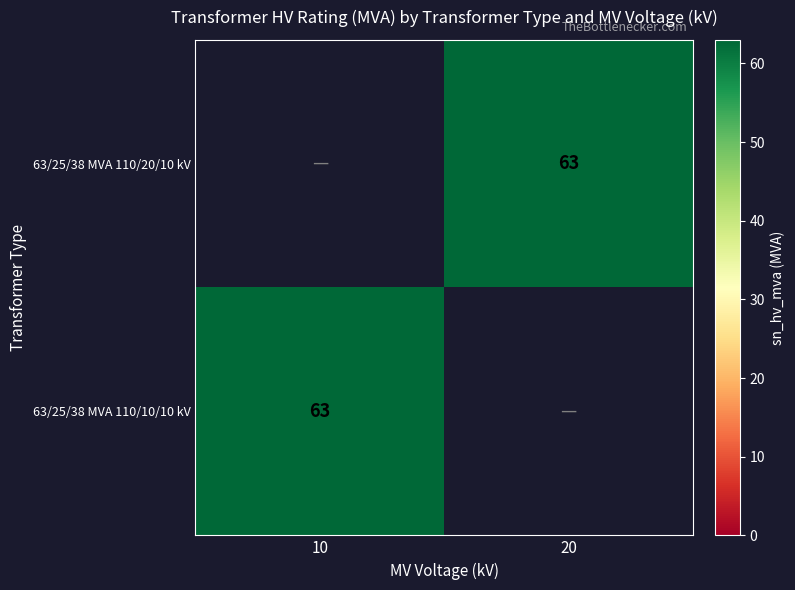

True or false: 63/25/38 MVA 110/20/10 kV has a value of 63 at 20.

True